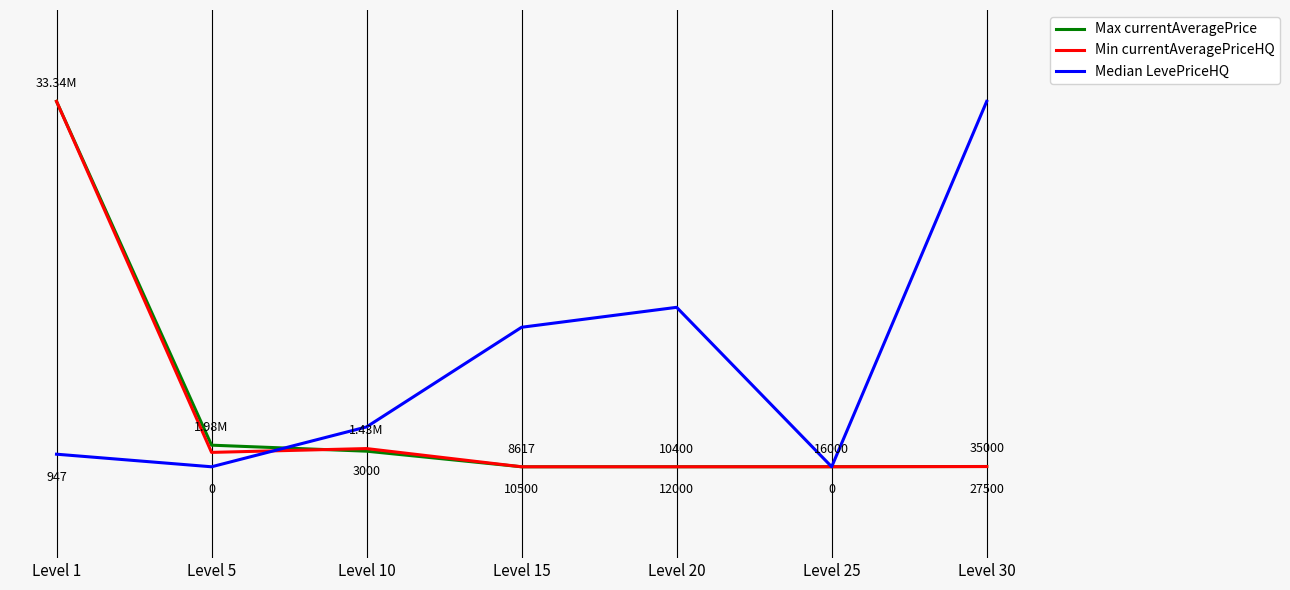

At which category is the sum across all series the highest?

Level 1